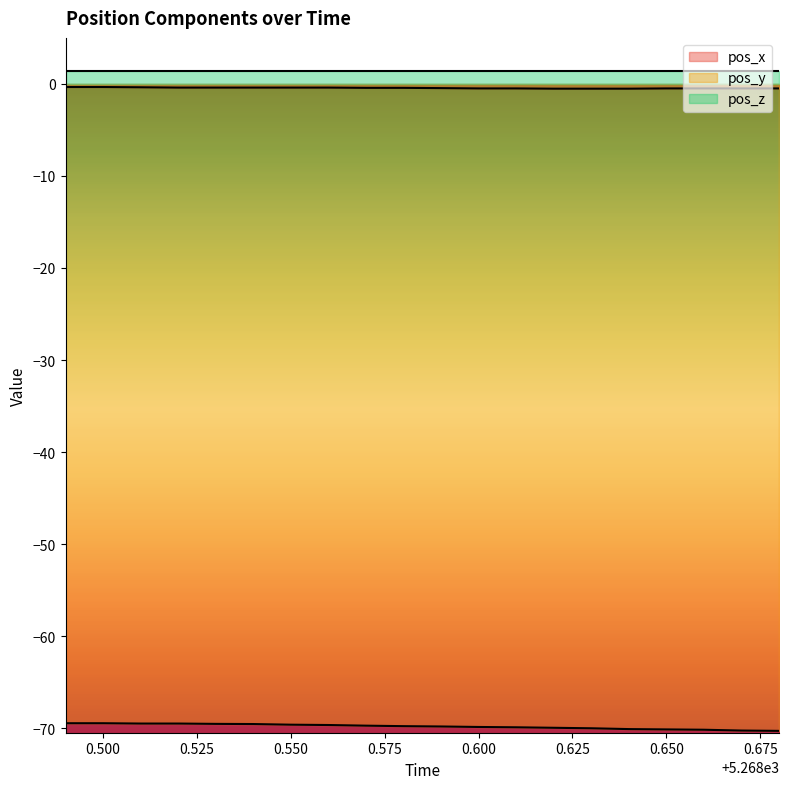

True or false: pos_z and pos_y intersect in this chart.

False